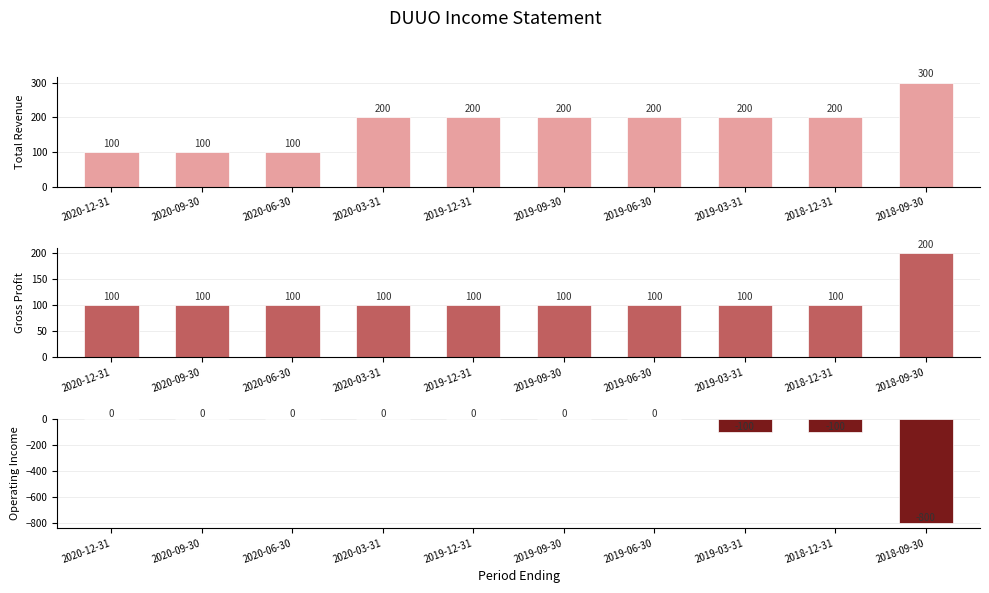

What is the value of the Gross Profit bar at the 6th from the left?

100